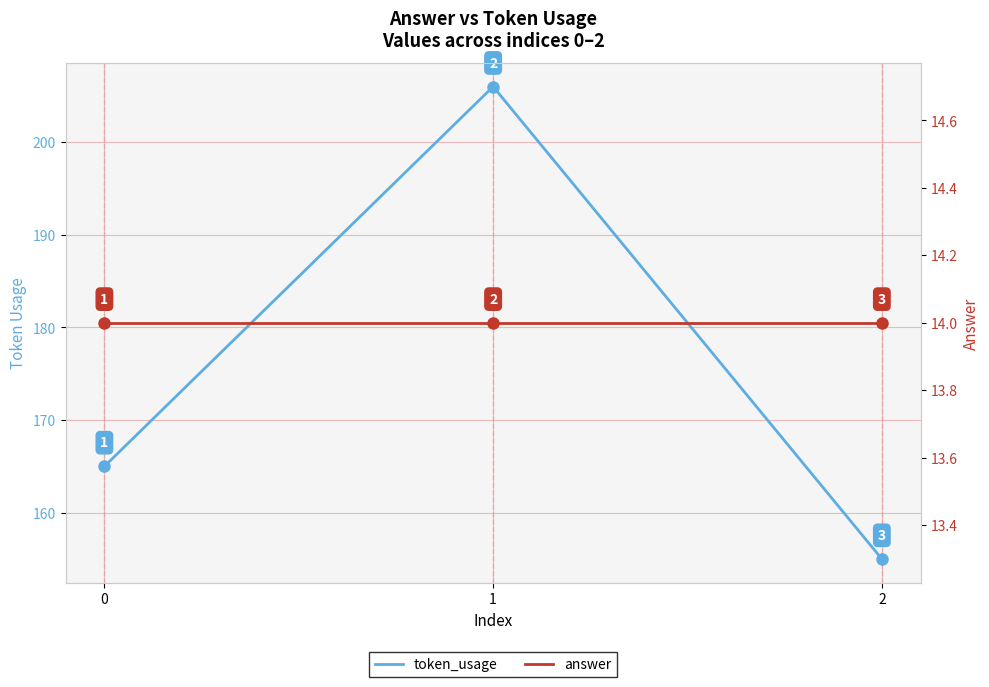

What is the highest value of the token_usage series?

206